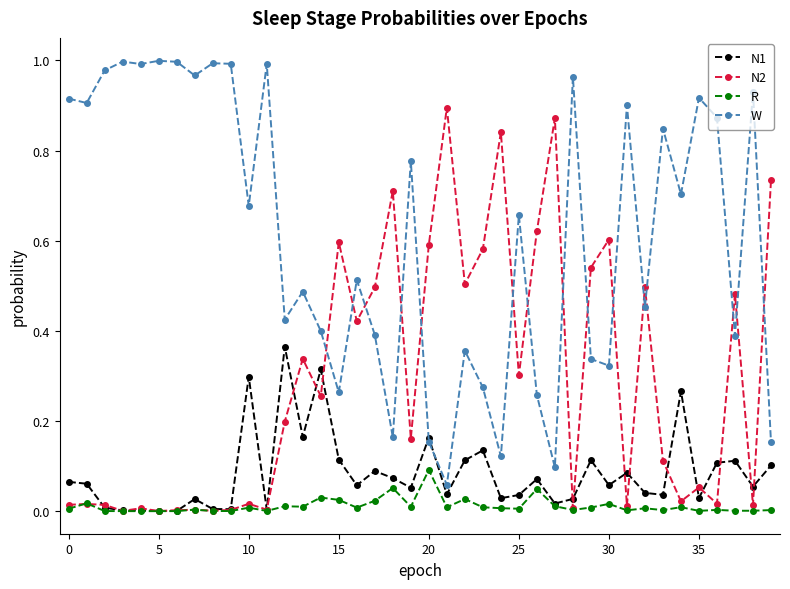

Rank the series by their maximum value, from lowest to highest.

R, N1, N2, W